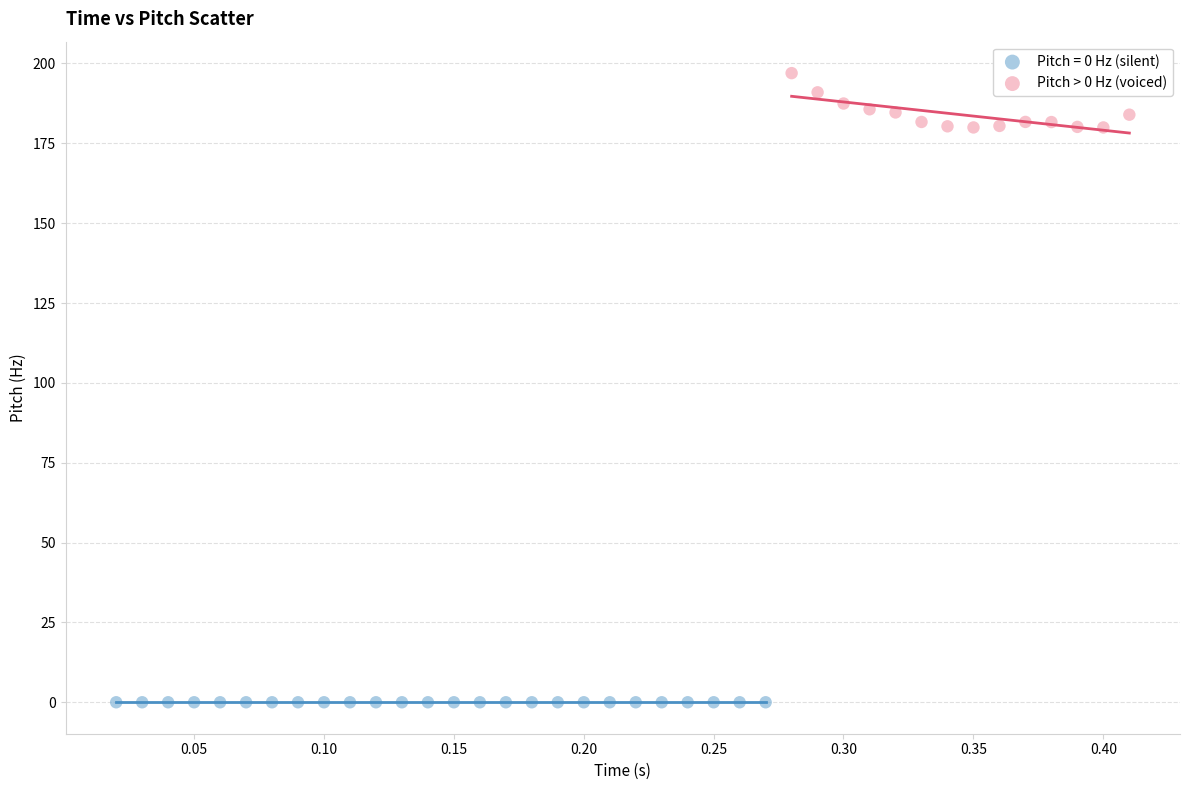

Which series contains the lowest Y value?

Pitch = 0 Hz (silent)